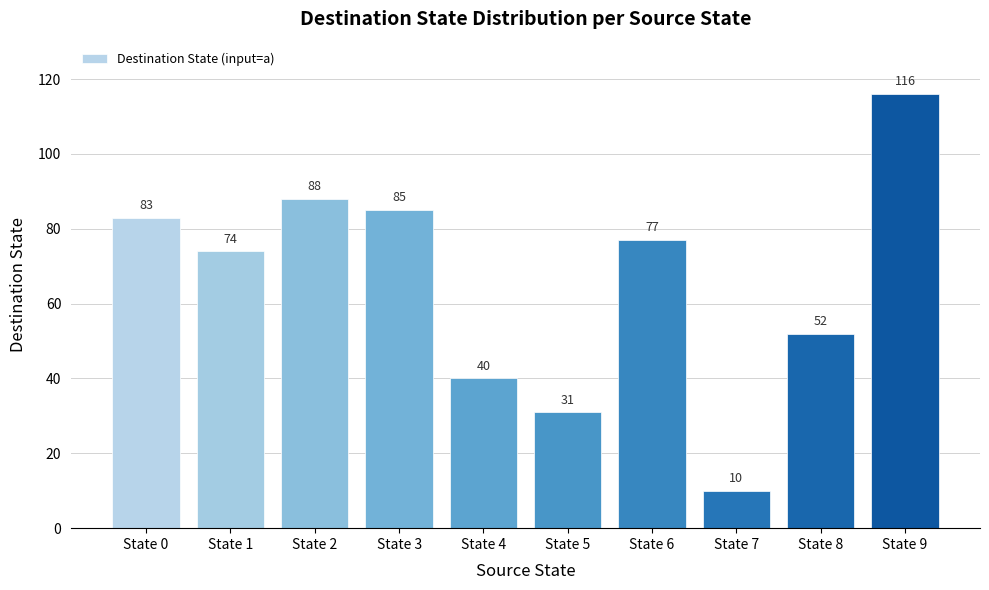

Reading left to right, transcribe all the data shown in this chart.

State 0=83	State 1=74	State 2=88	State 3=85	State 4=40	State 5=31	State 6=77	State 7=10	State 8=52	State 9=116